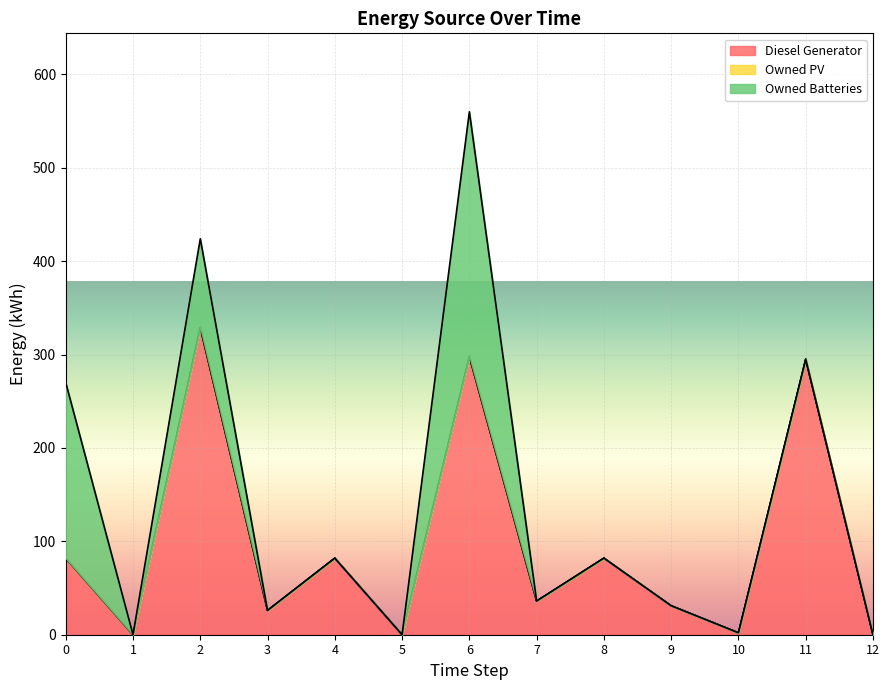

True or false: Diesel Generator has a value of 0 at 5.

True